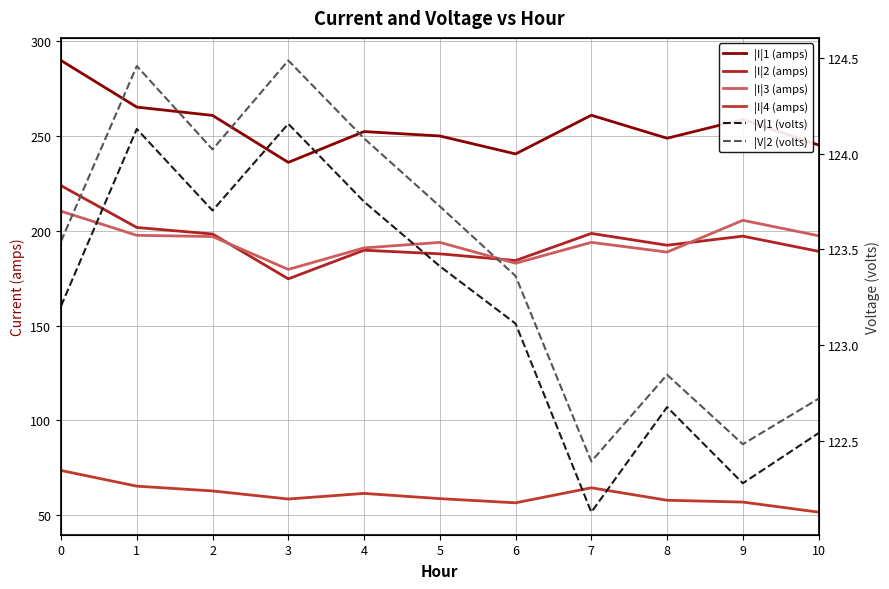

Count the number of categories in the chart.

11